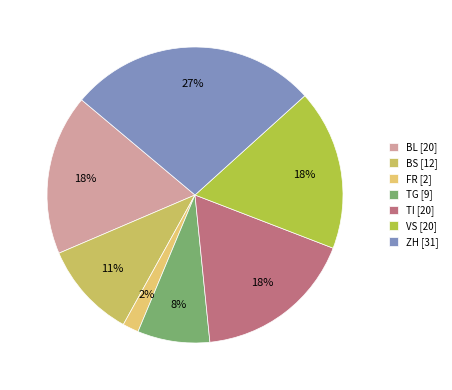

Is there a majority slice in this chart?

No